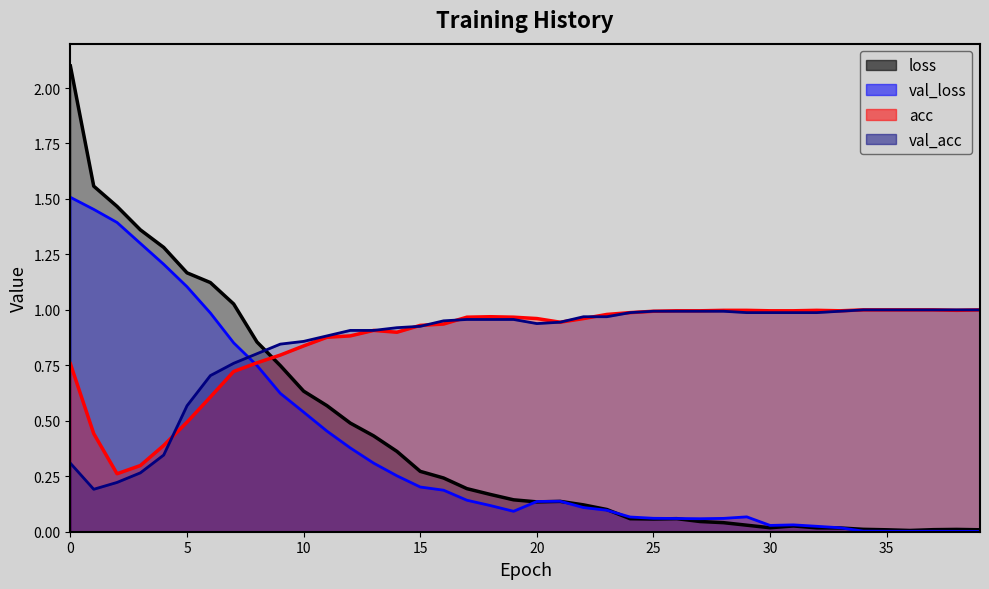

What is the difference between the maximum and minimum values in the acc series?

0.7